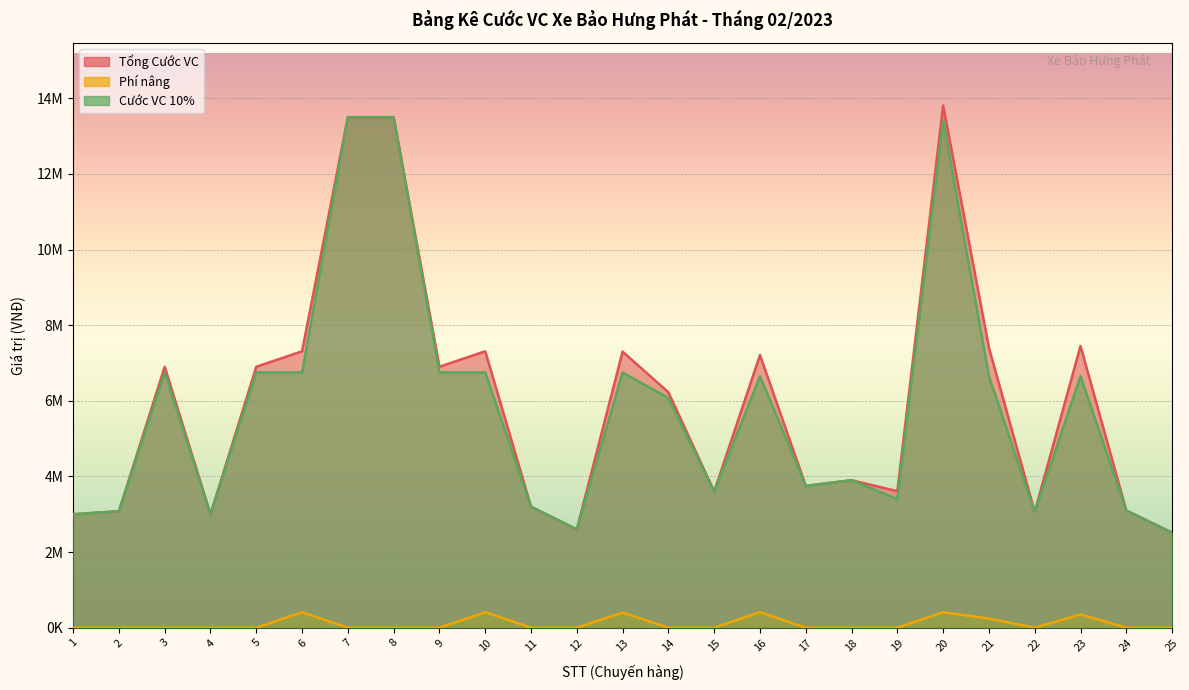

What is the difference between the maximum and minimum values in the Phí nâng series?

410000